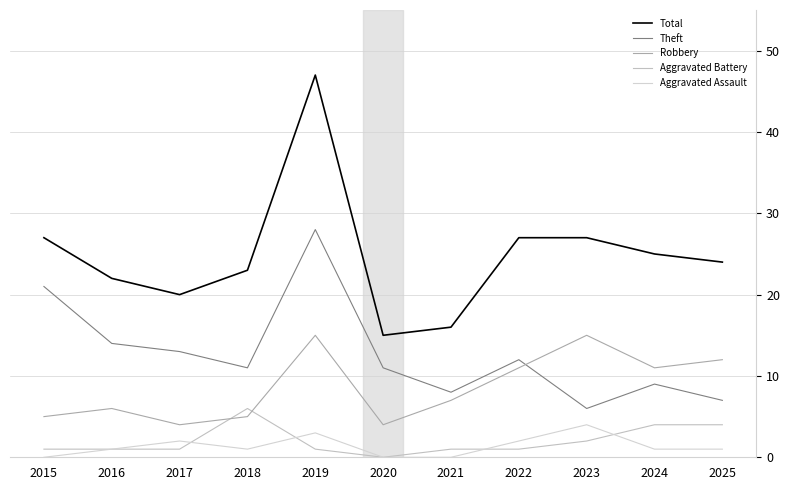

Where does the Robbery series first go above 7?

2019